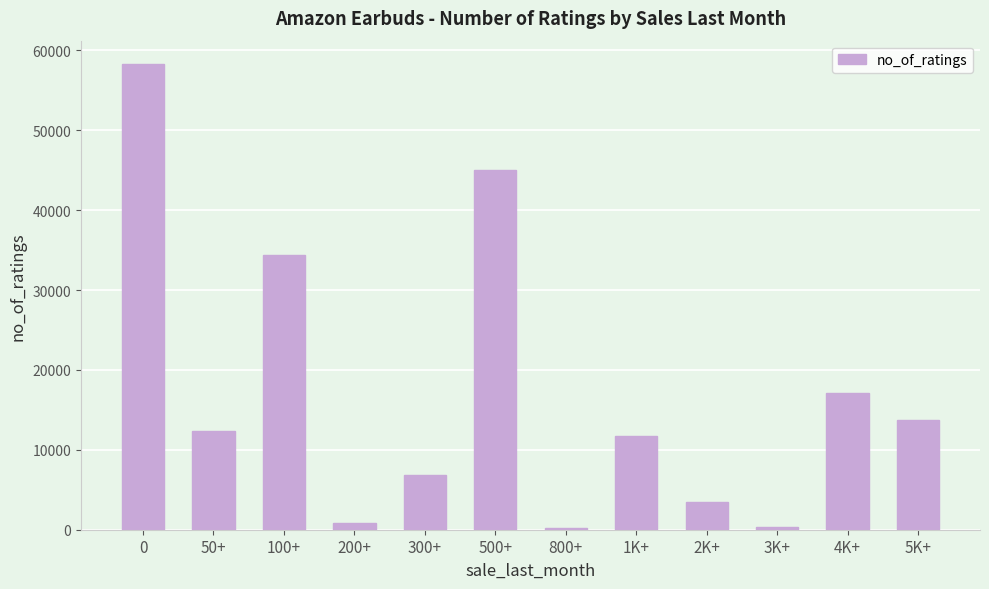

What is the average value?

17027